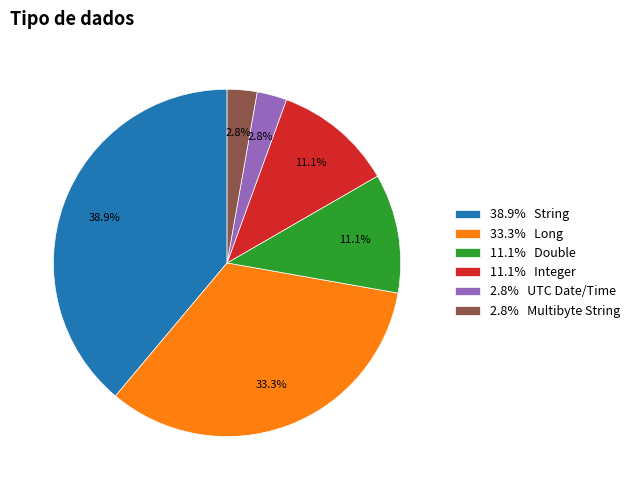

Which slice is the largest?

38.9% String